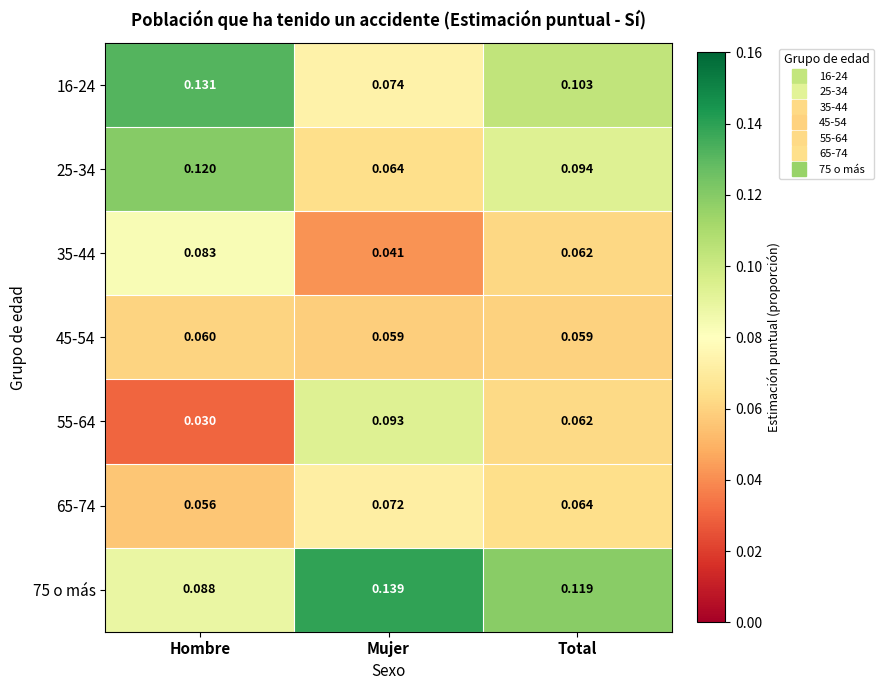

Which series has the largest range (max minus min)?

55-64